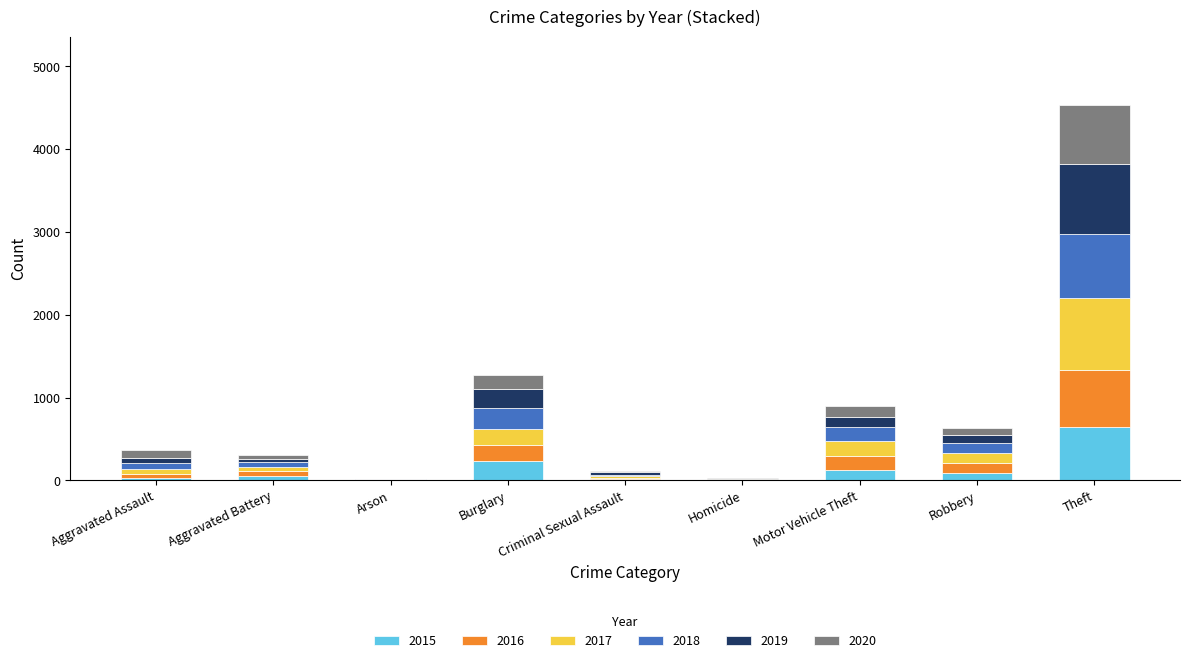

What is the sum of all 2015 values?

1190